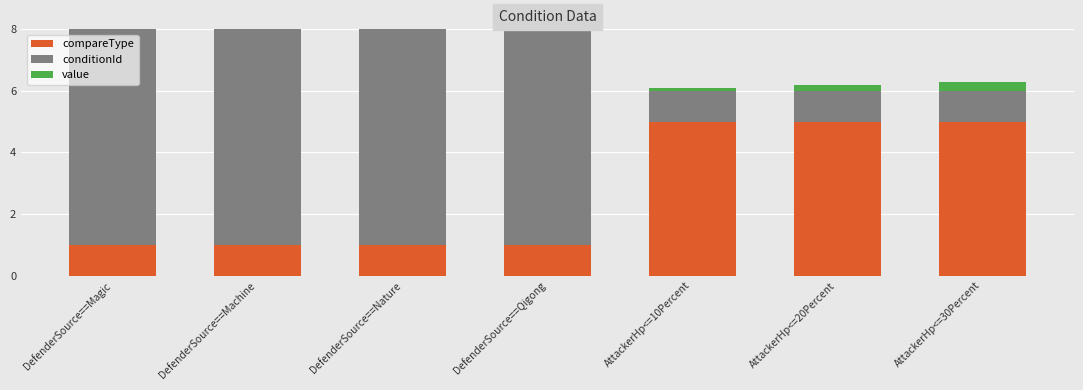

Which series has the largest total across all categories?

conditionId